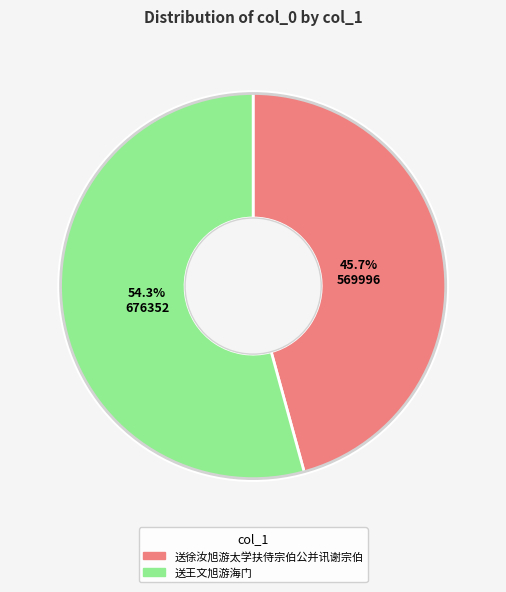

Which category accounts for the majority?

送王文旭游海门